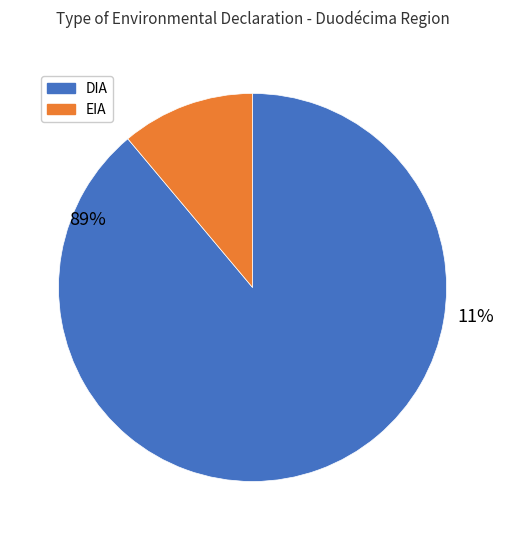

Does any single category account for the majority?

Yes